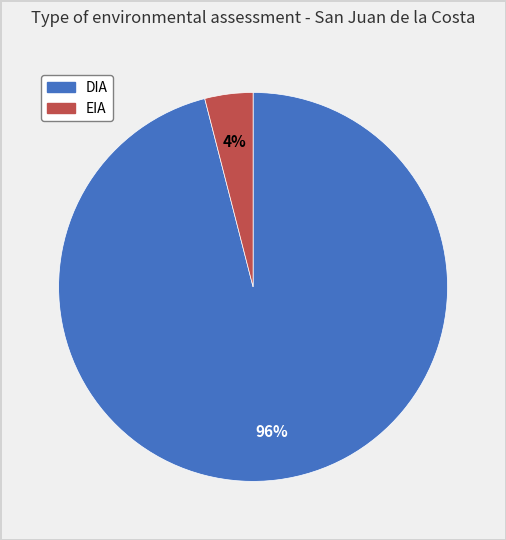

Is it true that DIA is 83% of the pie?

False